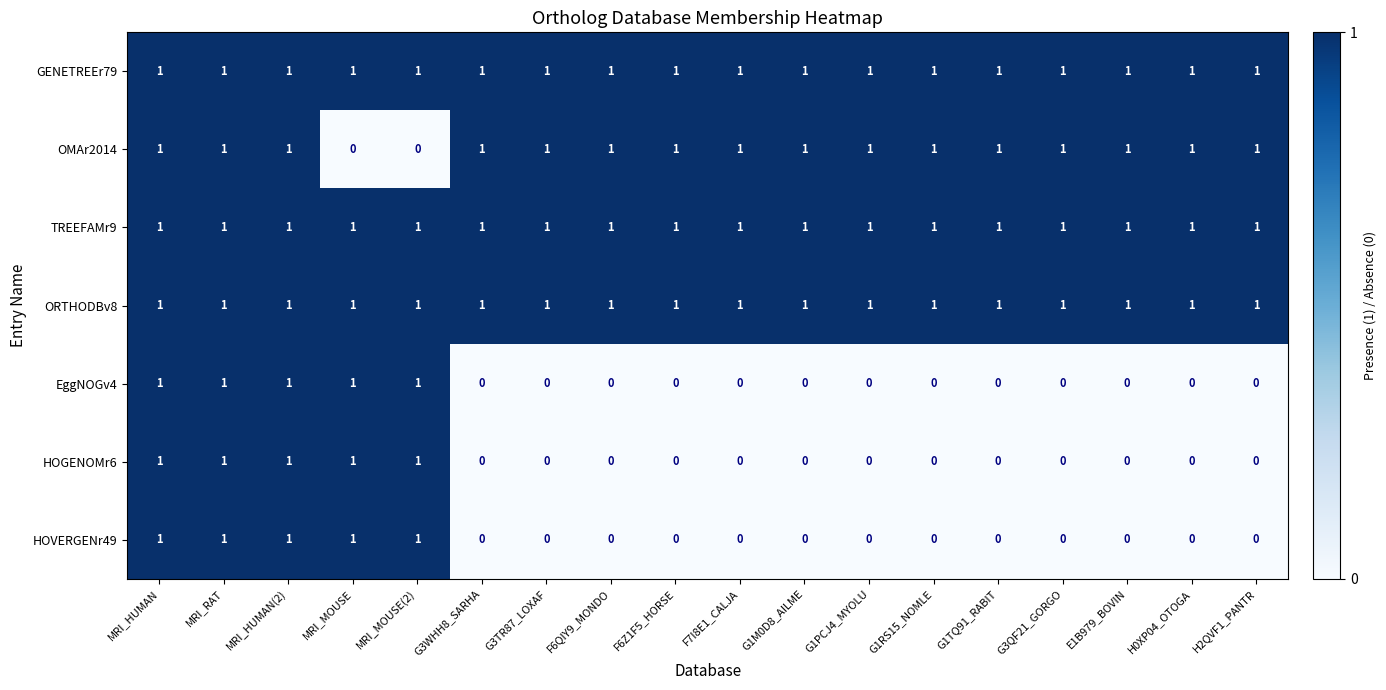

How many categories are shown in the chart?

18